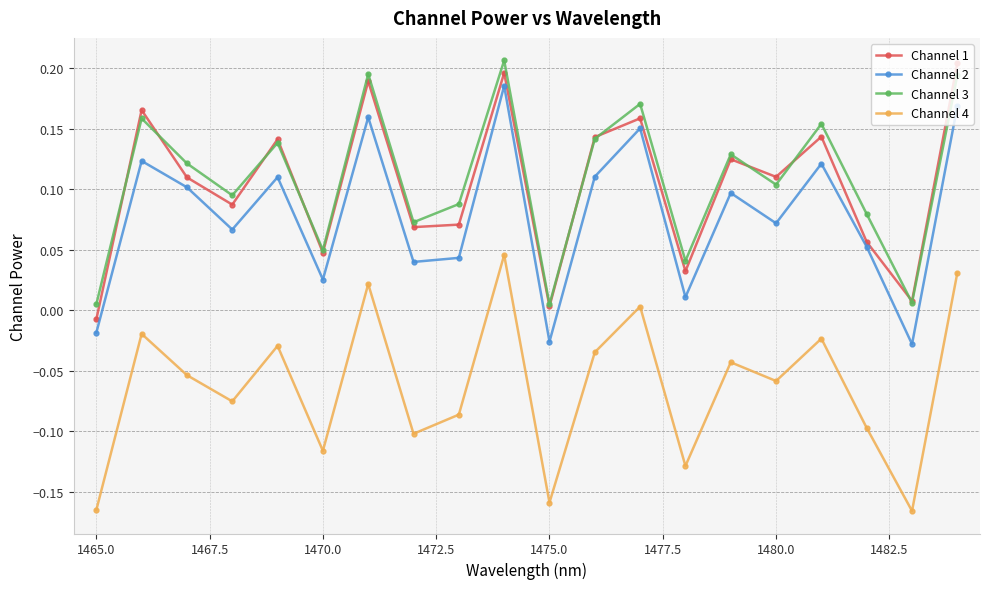

True or false: Channel 3 and Channel 2 cross at least once.

False